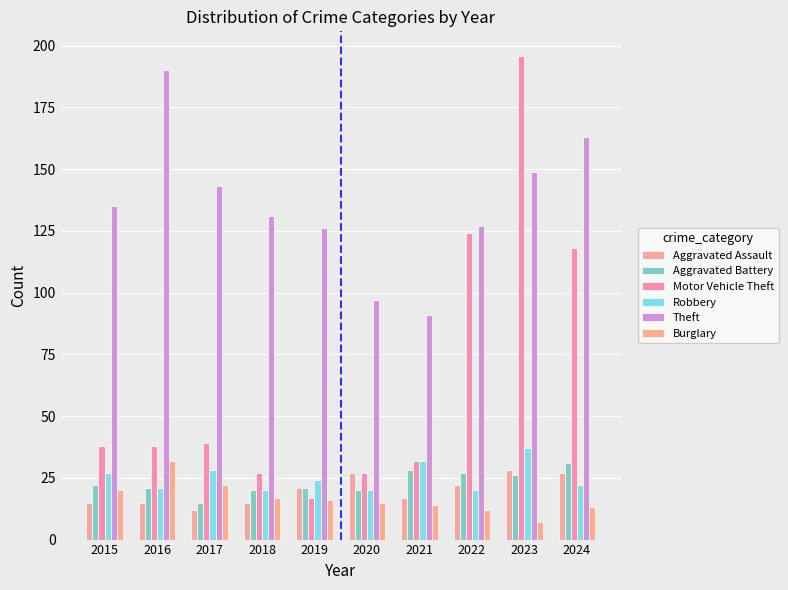

Is it true that Motor Vehicle Theft equals 9 at 2018?

False